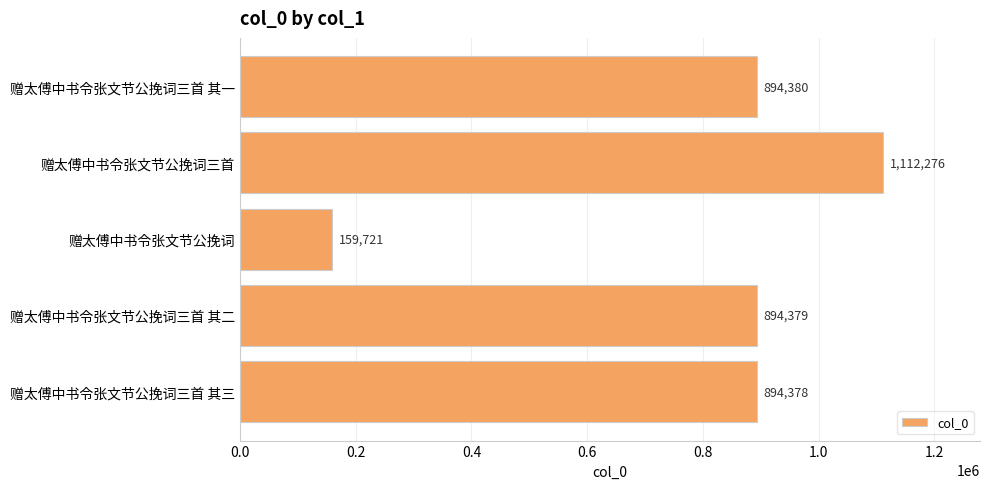

Reading bottom to top, extract all data points from this chart.

894378	894379	159721	1112276	894380